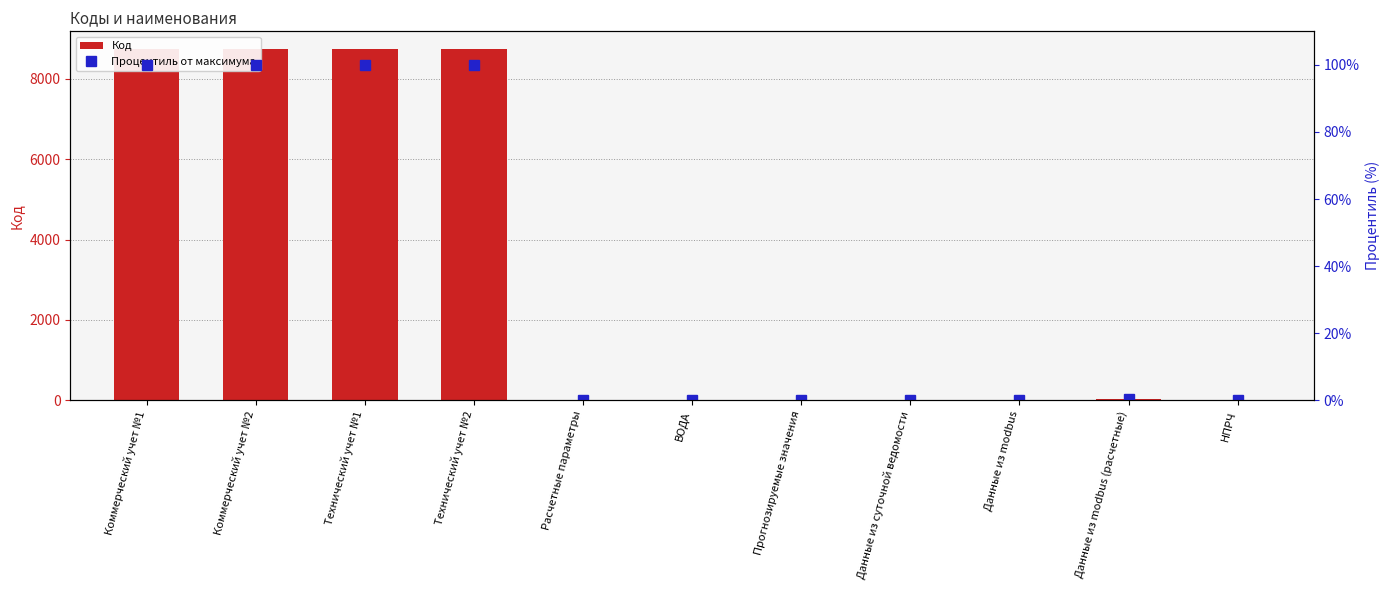

What is the value of the Код bar at the 8th from the left?

7.0